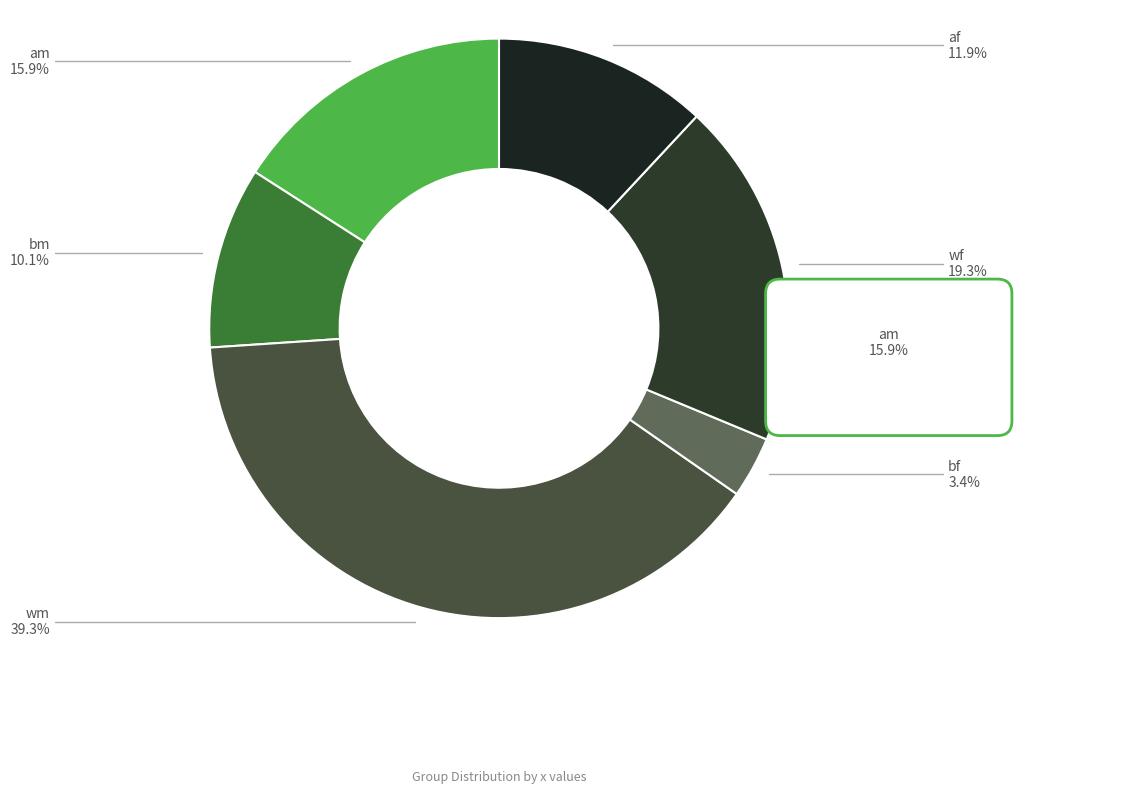

Between bf and wf, which is larger?

wf